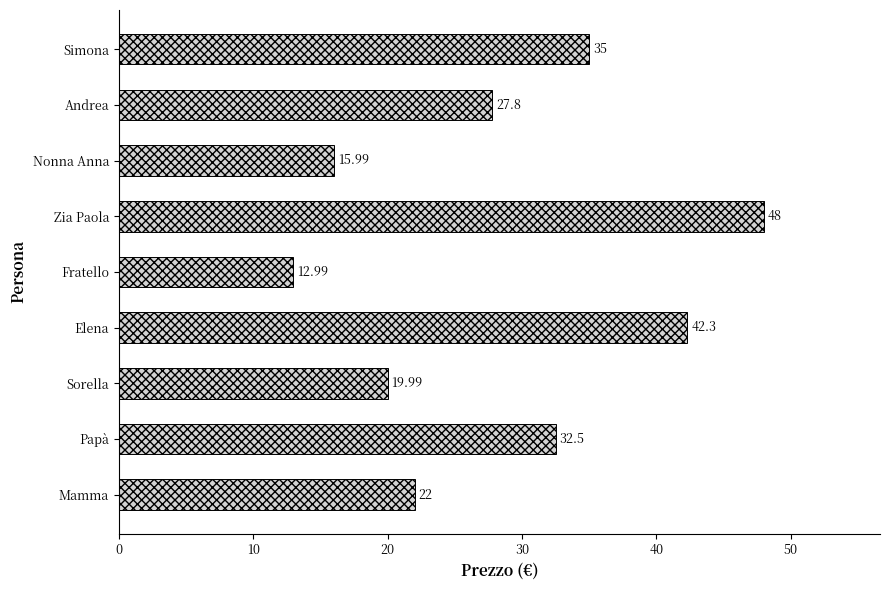

What is the change in value from Fratello to Zia Paola?

+35.0